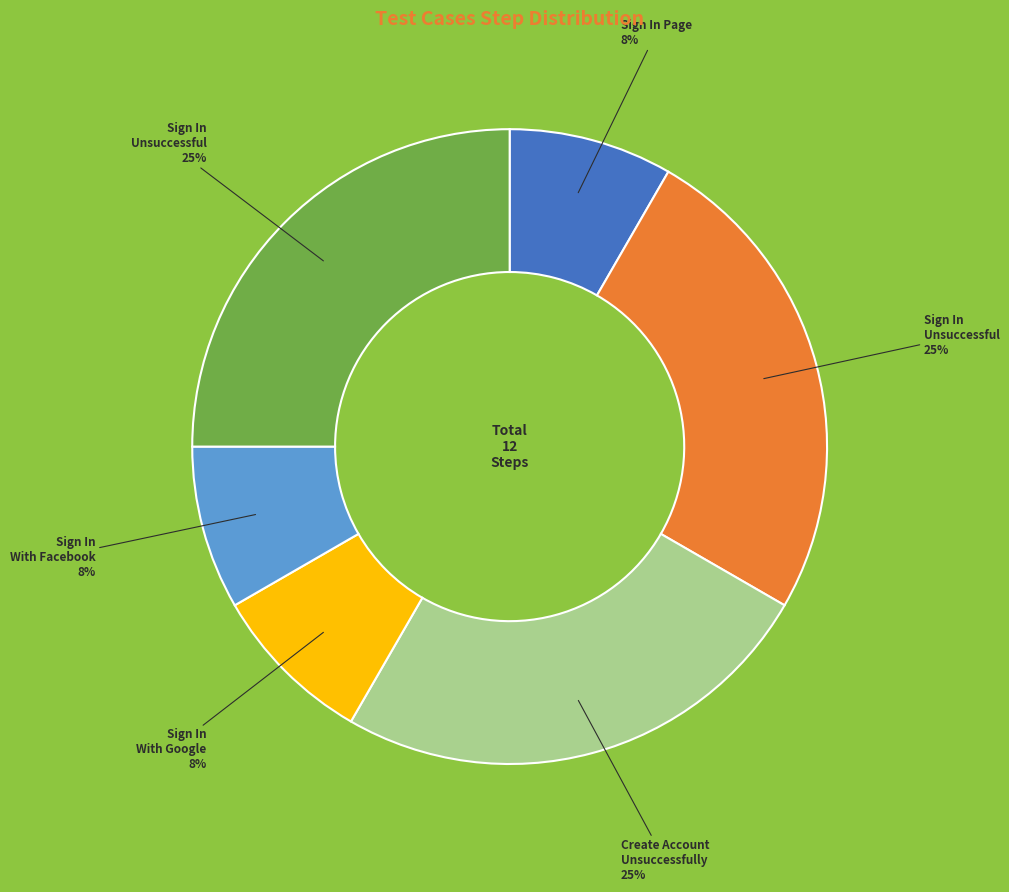

Is there any slice that represents more than half of the pie?

No